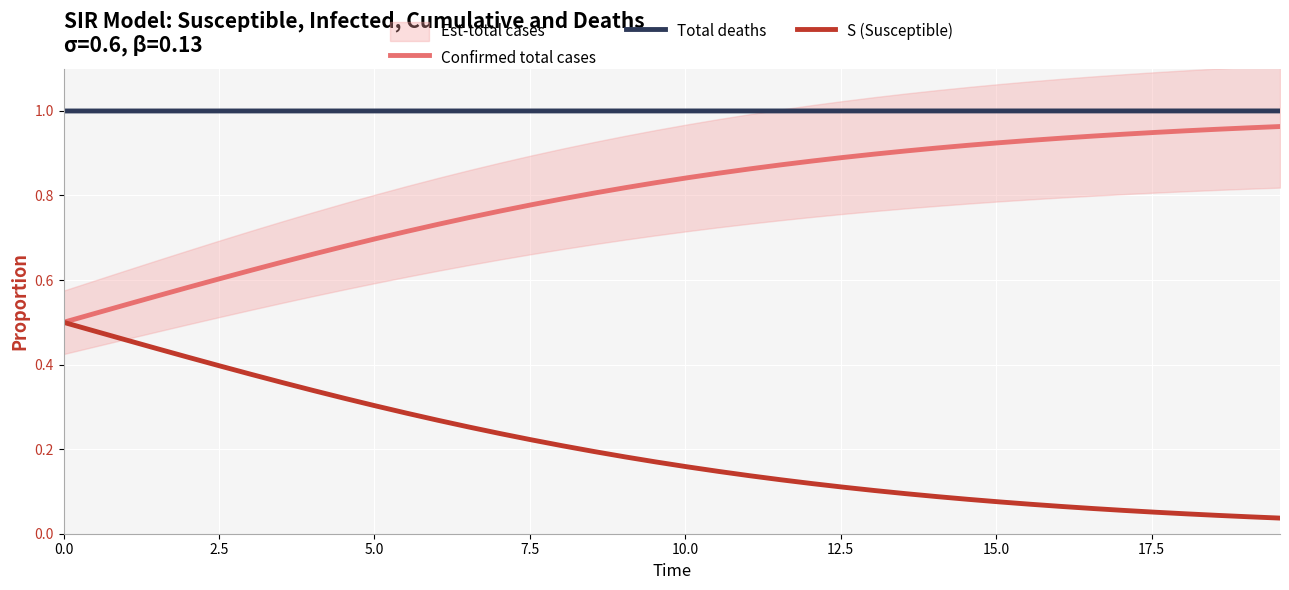

True or false: Total deaths and S (Susceptible) intersect in this chart.

False